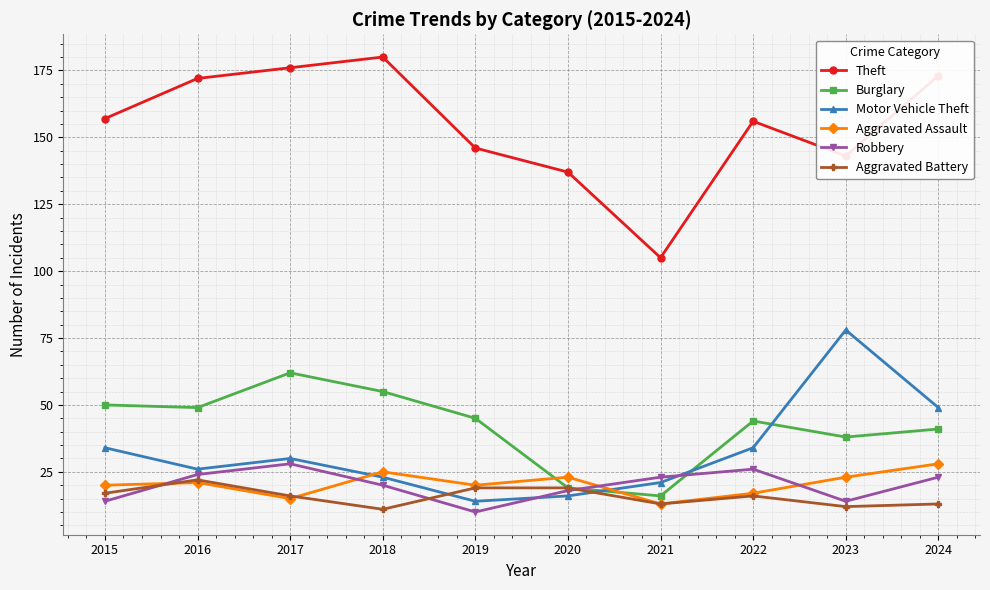

How many data points in Robbery are less than 23?

5